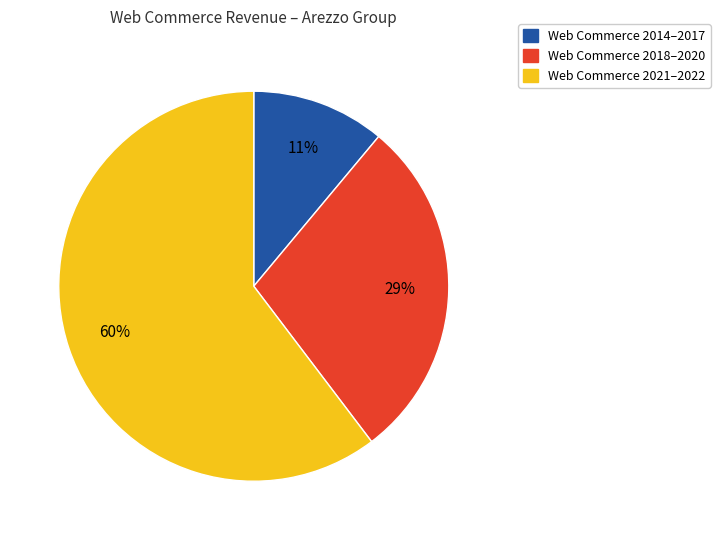

Is there a majority slice in this chart?

Yes